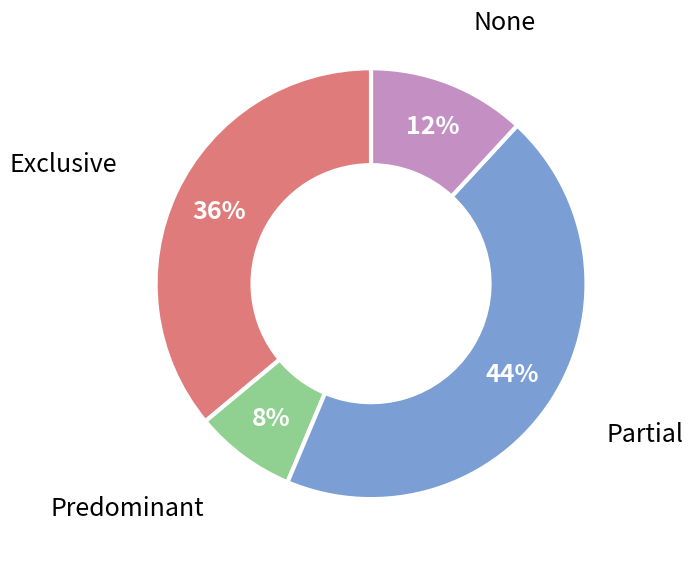

Does any single category account for the majority?

No